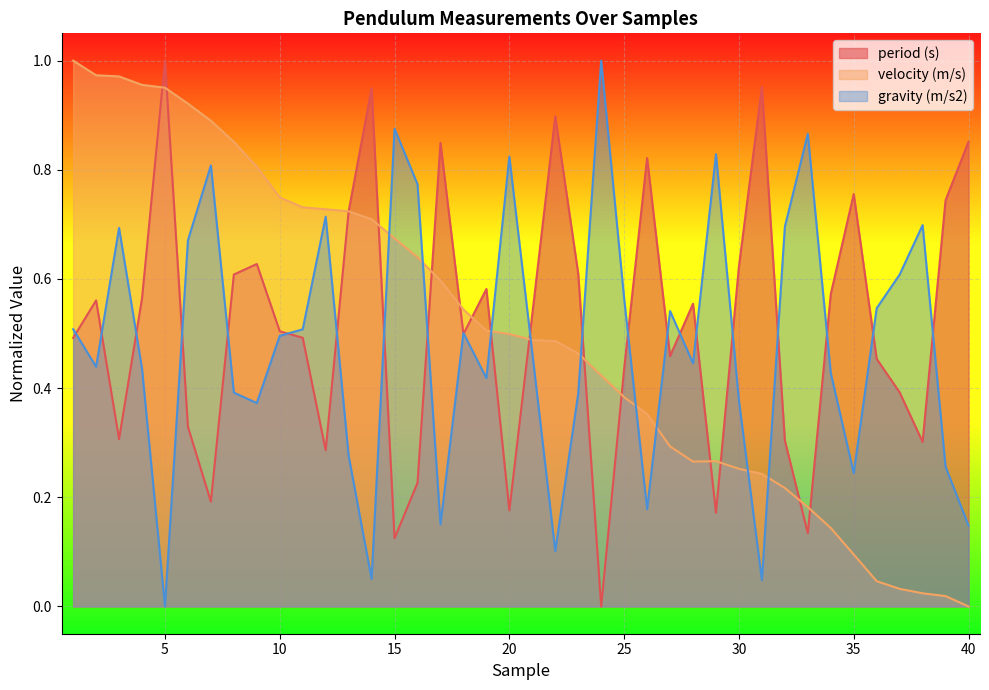

Which series changed the most between 23 and 24?

gravity (m/s2)